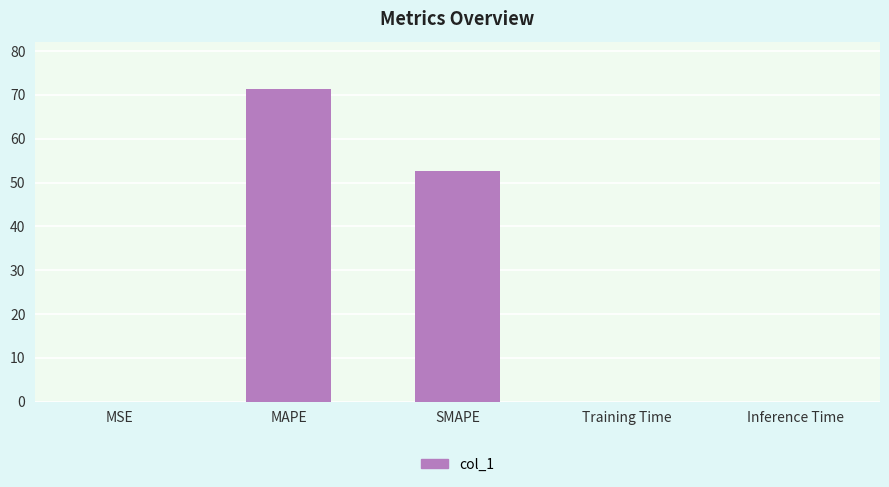

Which has a higher value, MSE or MAPE?

MAPE